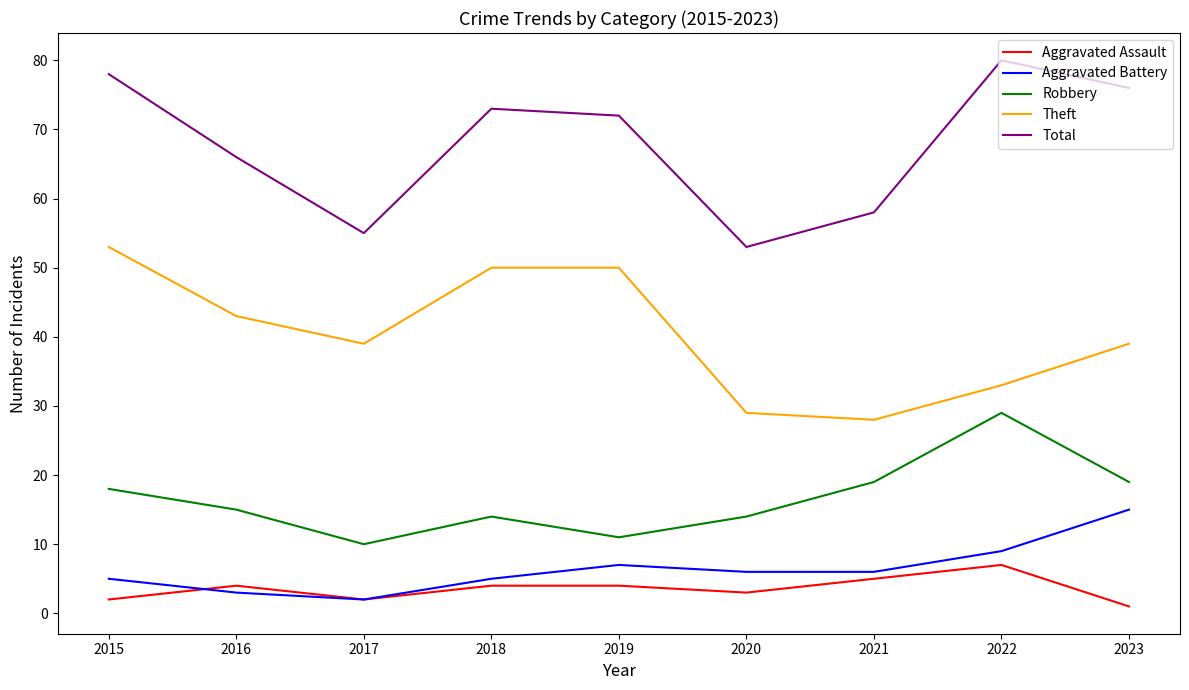

The value of Theft at 2017 is 10. True or false?

False